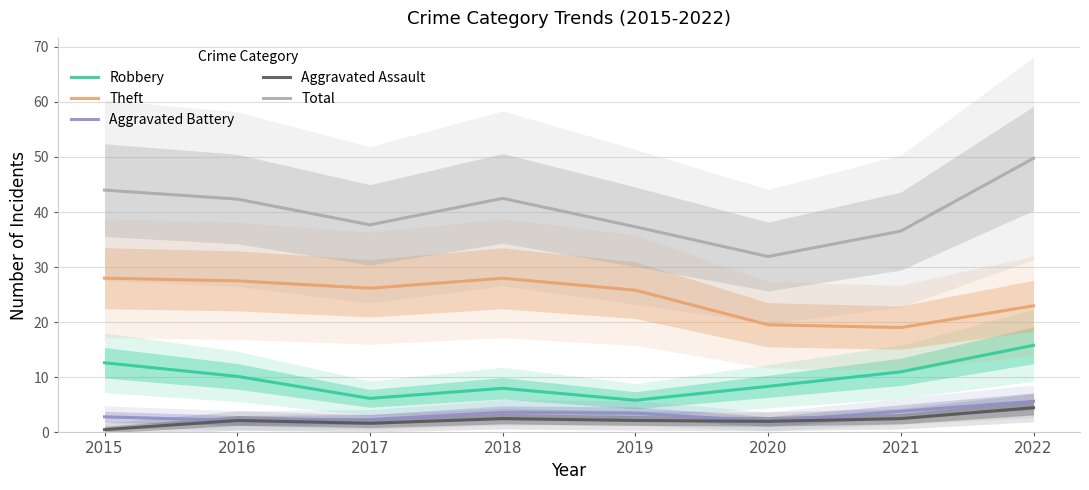

What are all the series names shown in the legend?

Robbery, Theft, Aggravated Battery, Aggravated Assault, Total